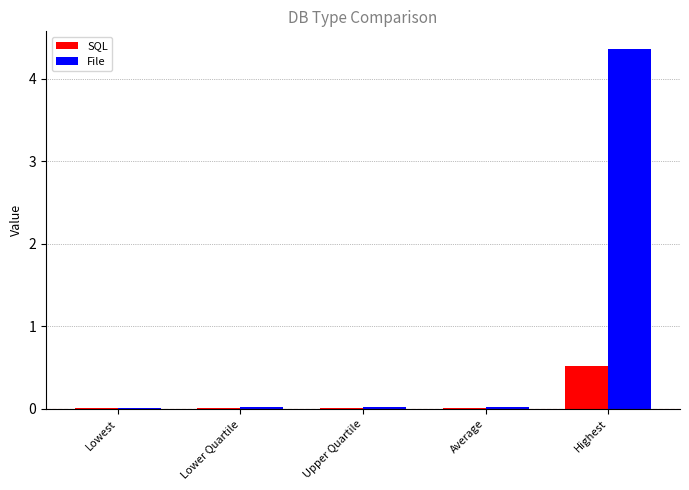

Which series has the largest total across all categories?

File